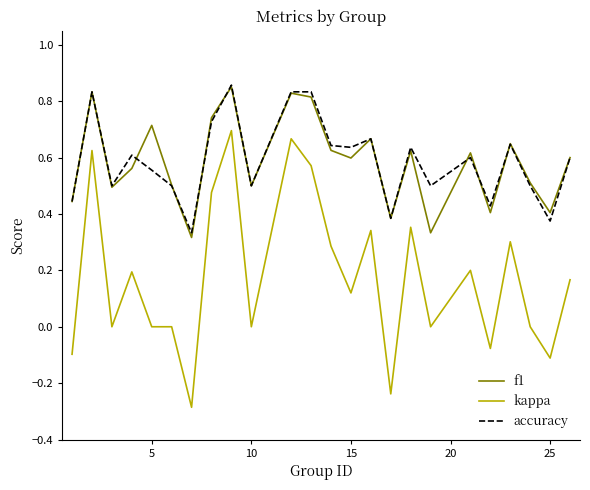

At how many categories does at least one series exceed 0?

24